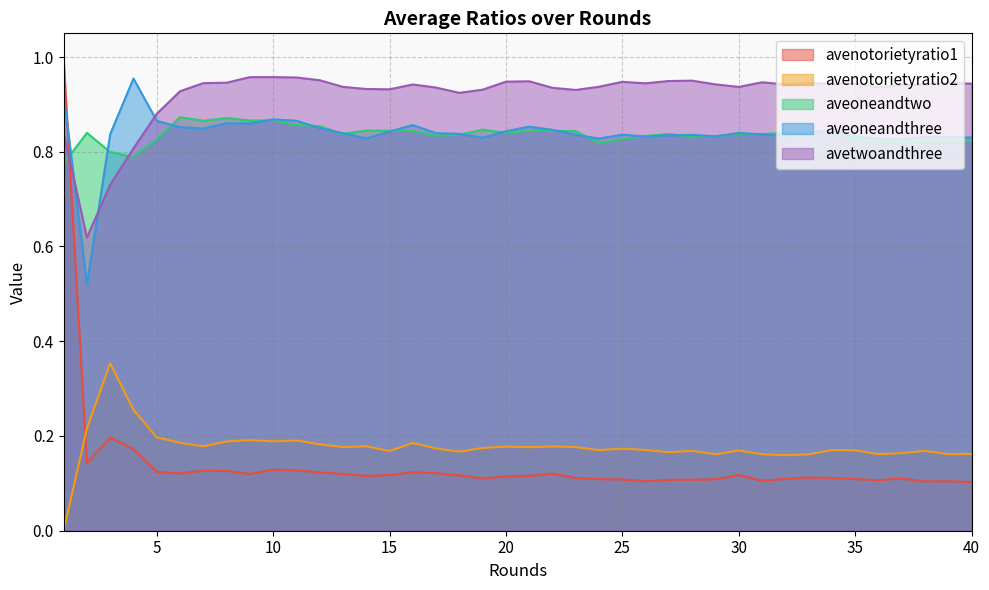

What is the difference between the maximum and minimum values in the aveoneandthree series?

0.4